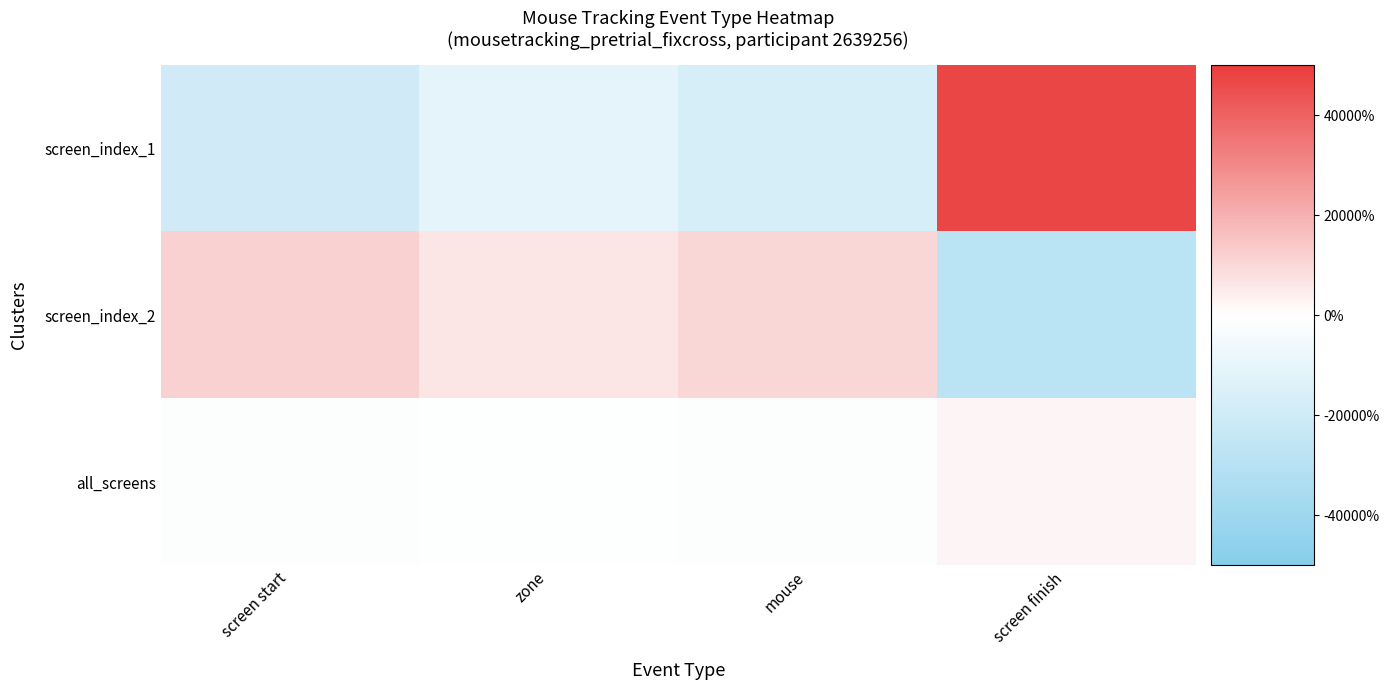

Which series has the largest range (max minus min)?

screen_index_1